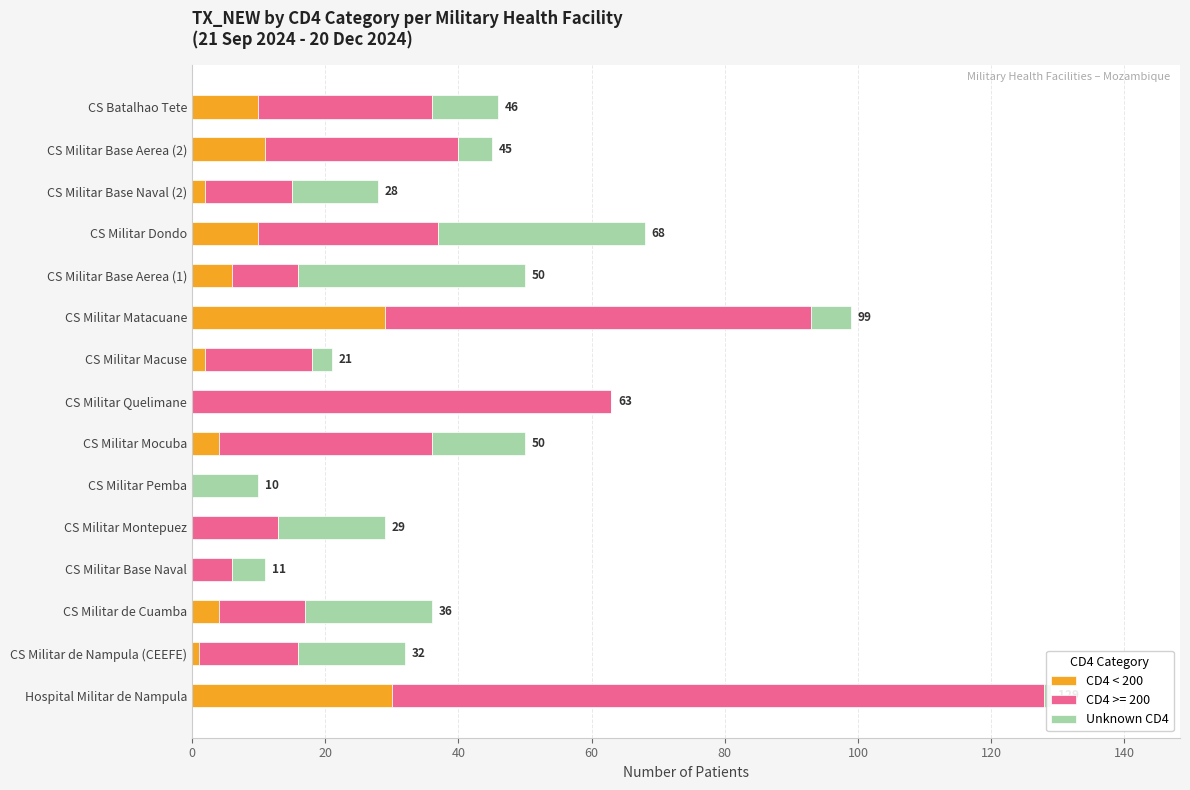

What is the highest value of the CD4 < 200 series?

30